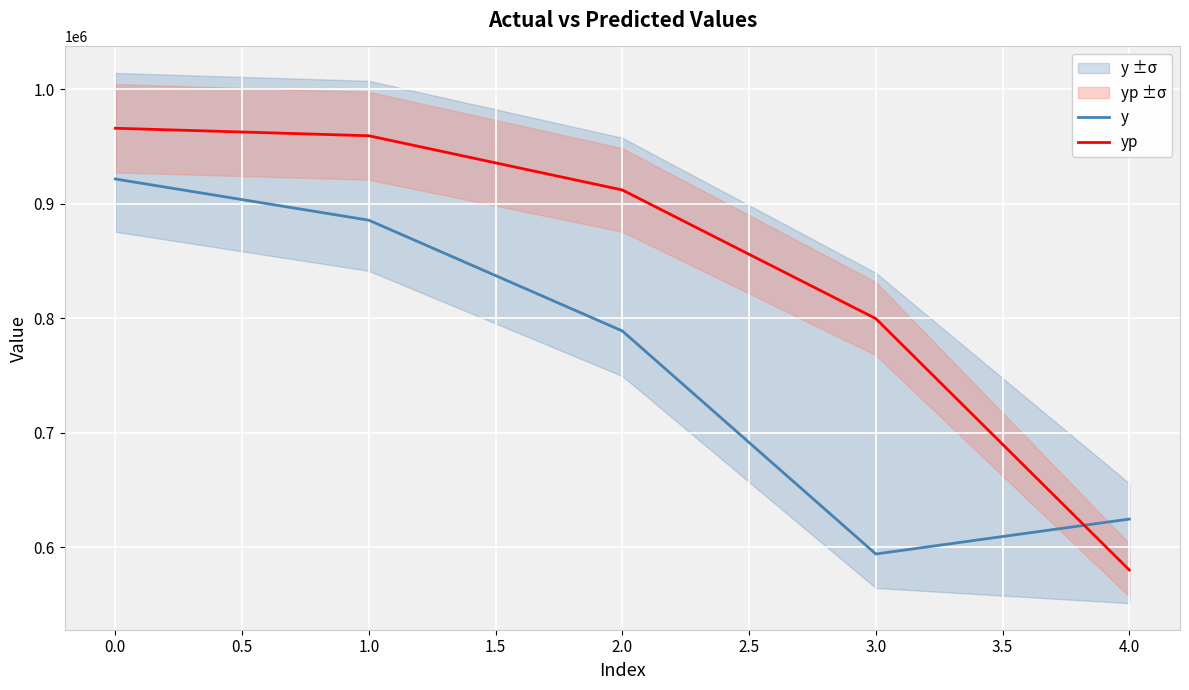

Read the yp value at 0.0.

965911.7